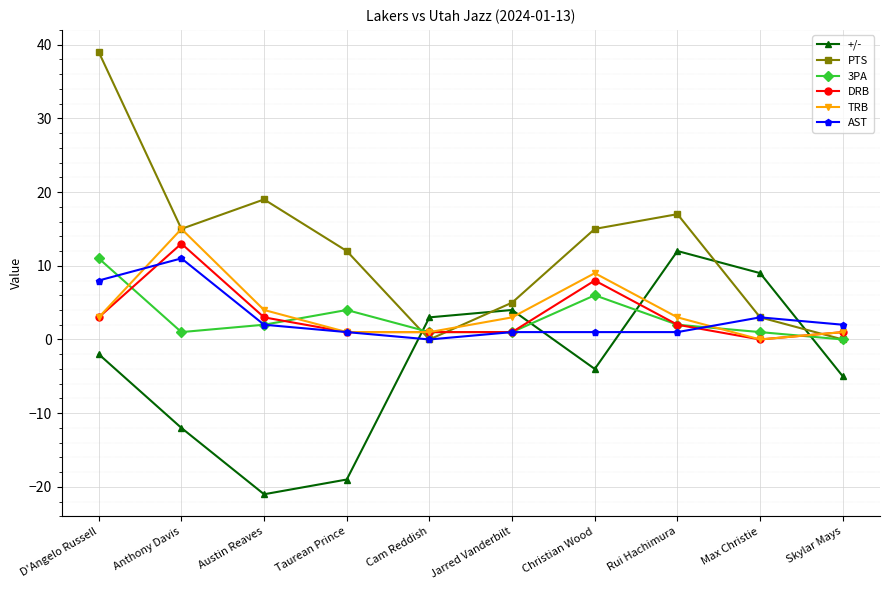

Where do AST and 3PA first cross each other?

D'Angelo Russell and Anthony Davis